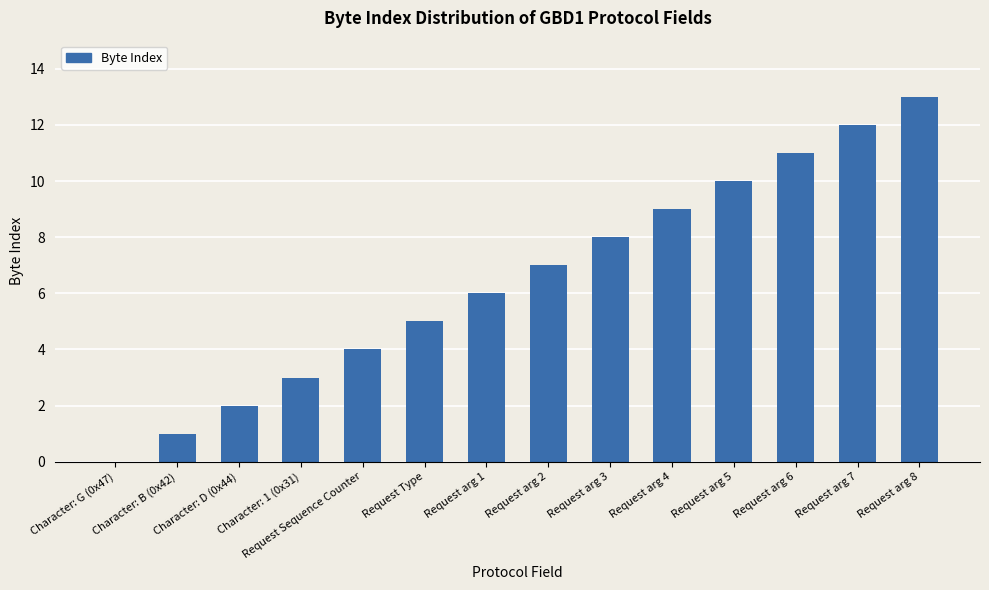

Reading left to right, what are all the values shown in this chart?

0	1	2	3	4	5	6	7	8	9	10	11	12	13